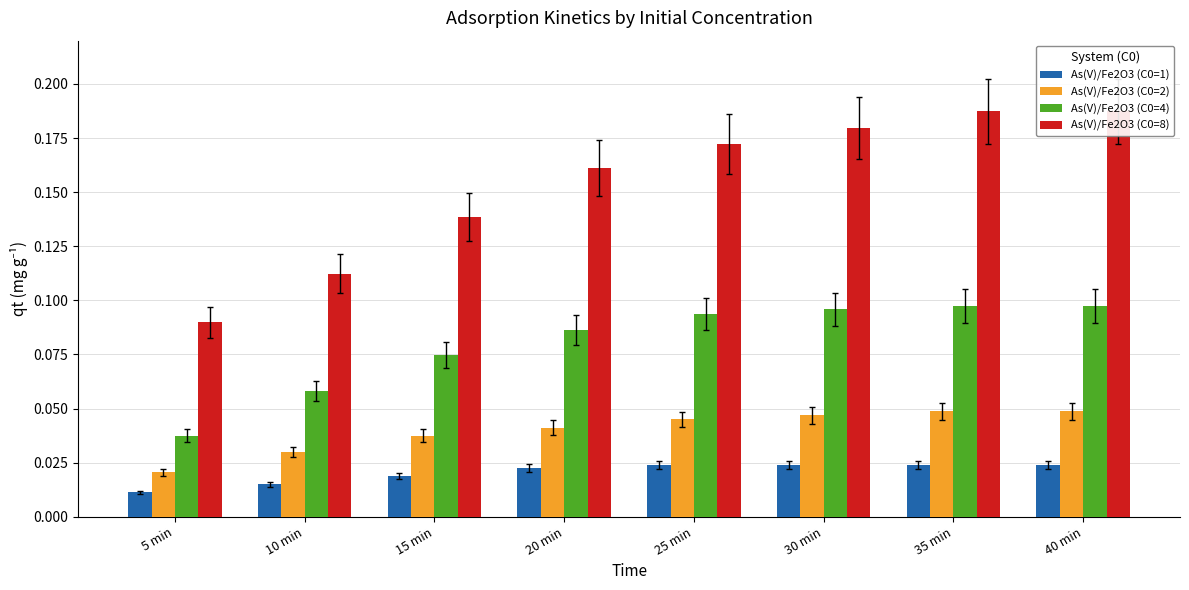

What is the sum of all As(V)/Fe2O3 (C0=4) values?

0.6